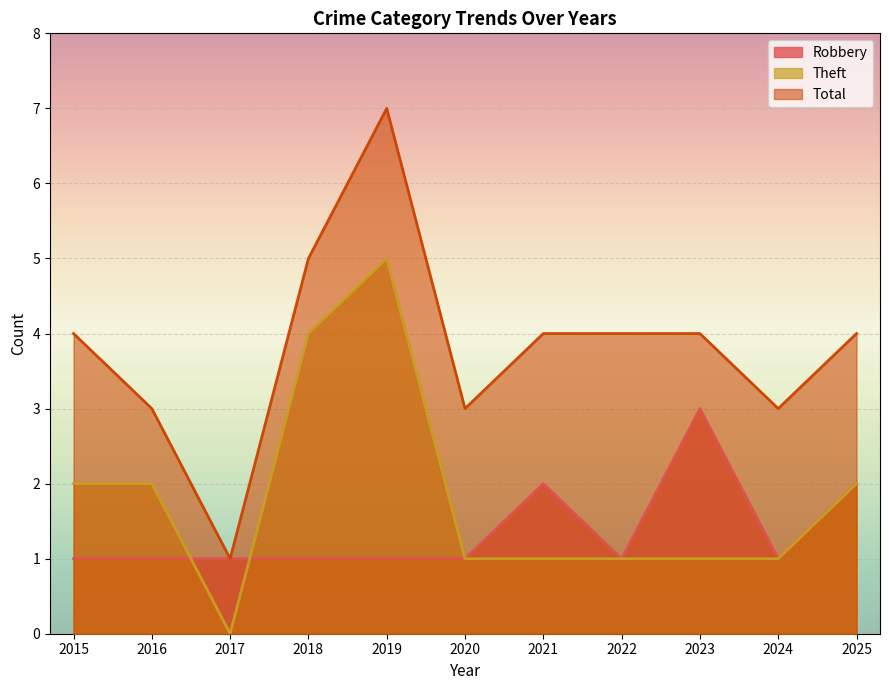

Reading right to left, extract all data points from this chart.

Robbery: 2	1	3	1	2	1	1	1	1	1	1
Theft: 2	1	1	1	1	1	5	4	0	2	2
Total: 4	3	4	4	4	3	7	5	1	3	4